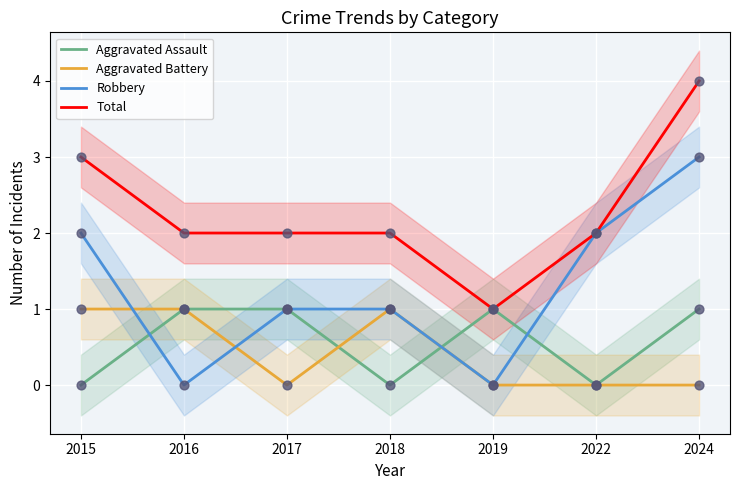

Which series reaches the maximum Y coordinate?

Total